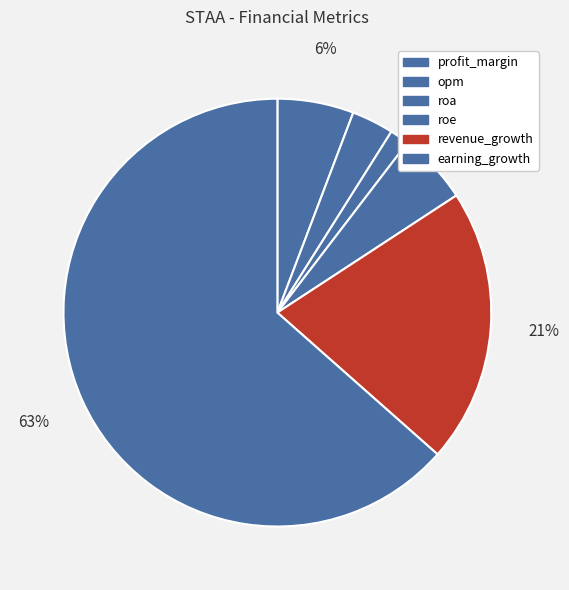

Does profit_margin account for over 50% of the chart?

No